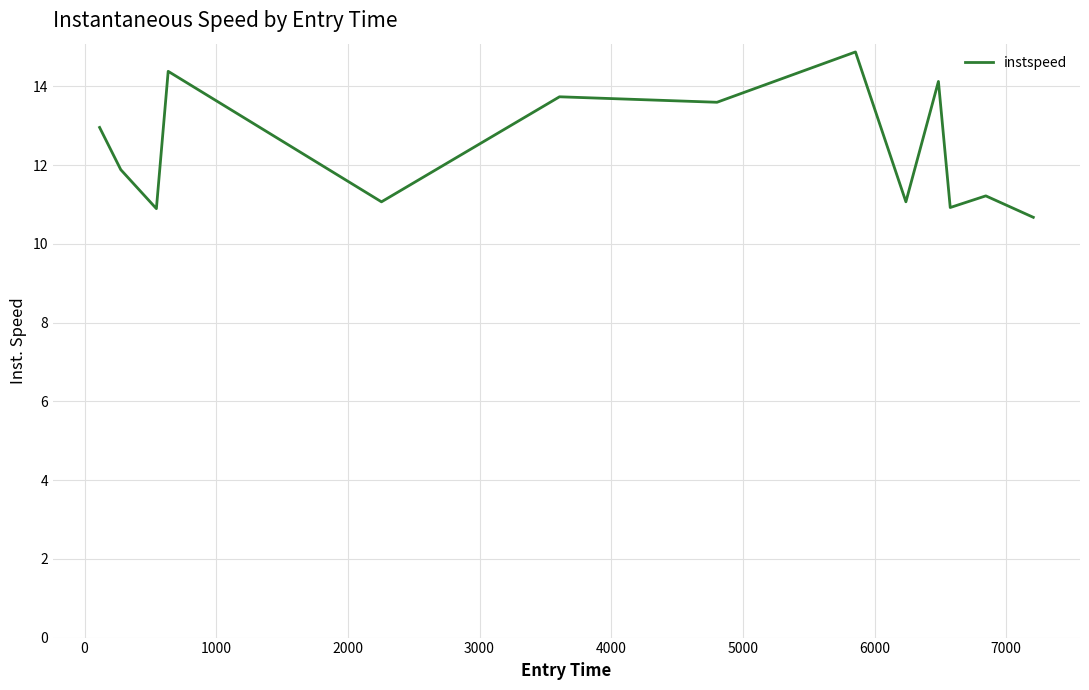

What is the difference between the maximum and minimum values?

4.2